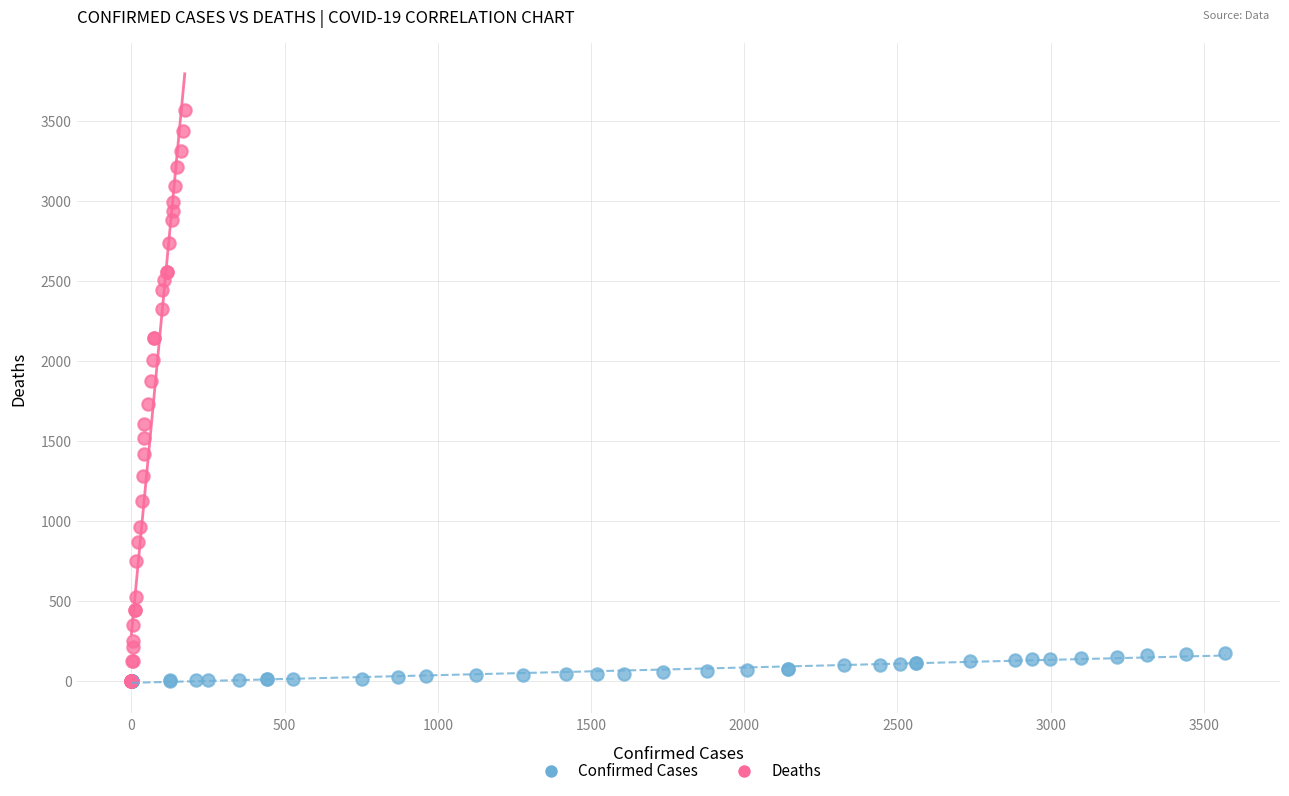

What are all the series names shown in the legend?

Confirmed Cases, Deaths